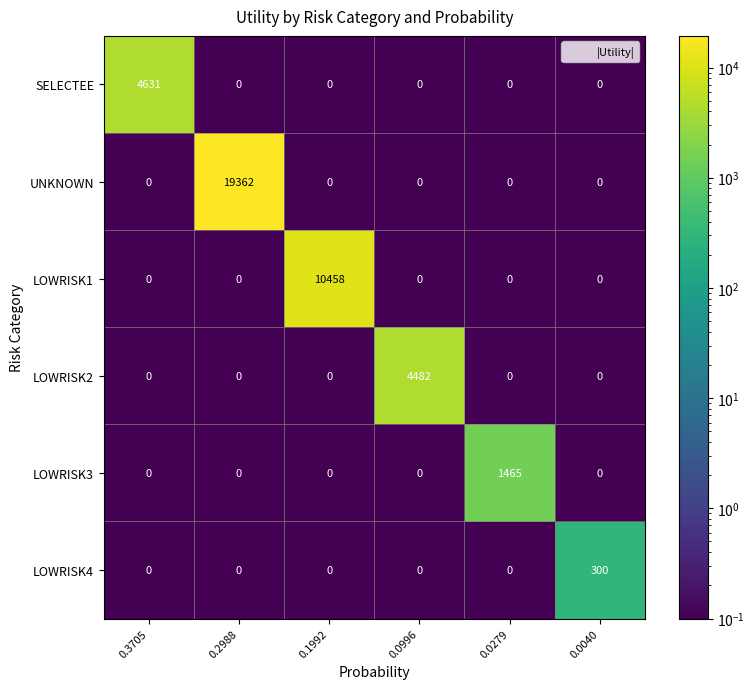

What is the greatest value displayed?

19362